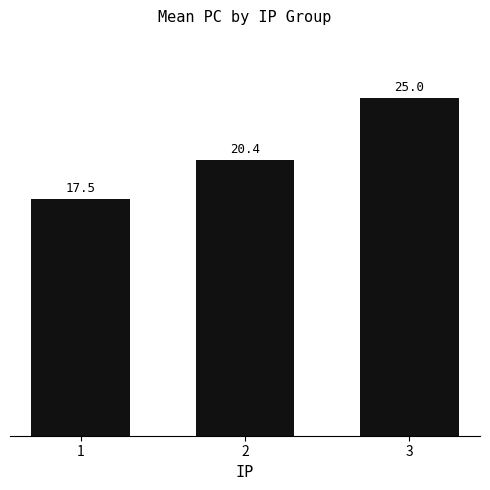

Count the number of values greater than 20.

2